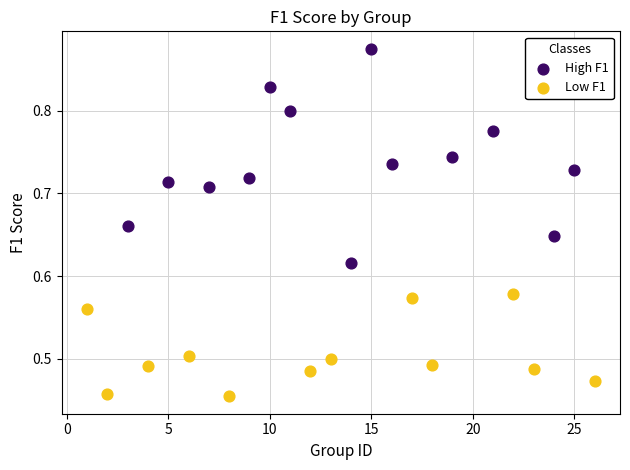

Which series contains the lowest Y value?

Low F1